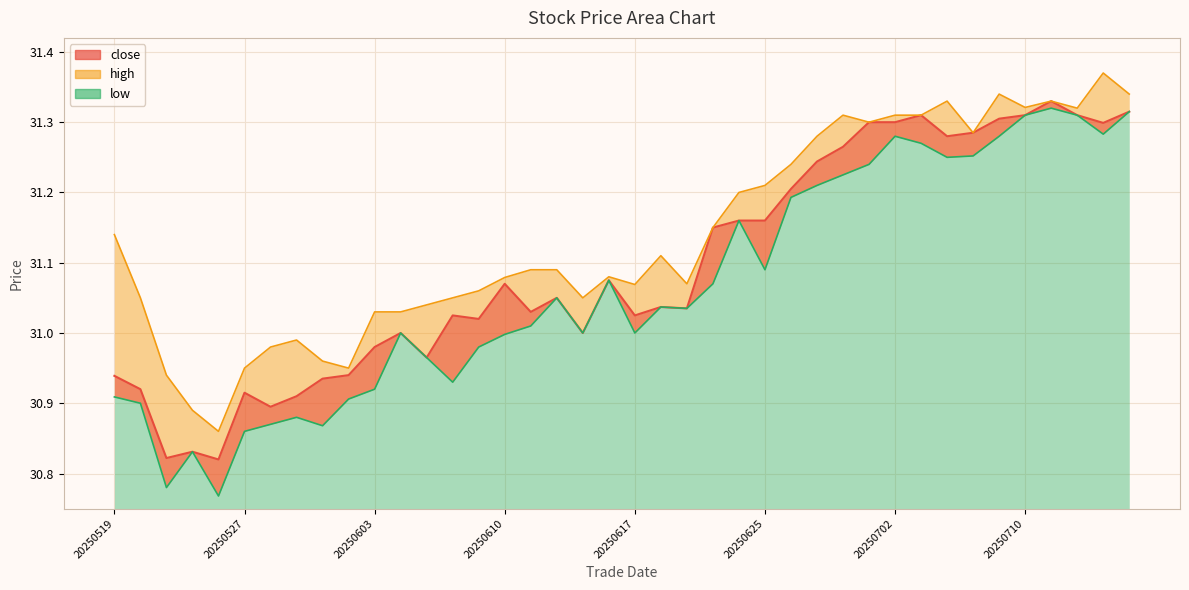

What is the sum of the low values at 20250620 and 20250519?

61.9